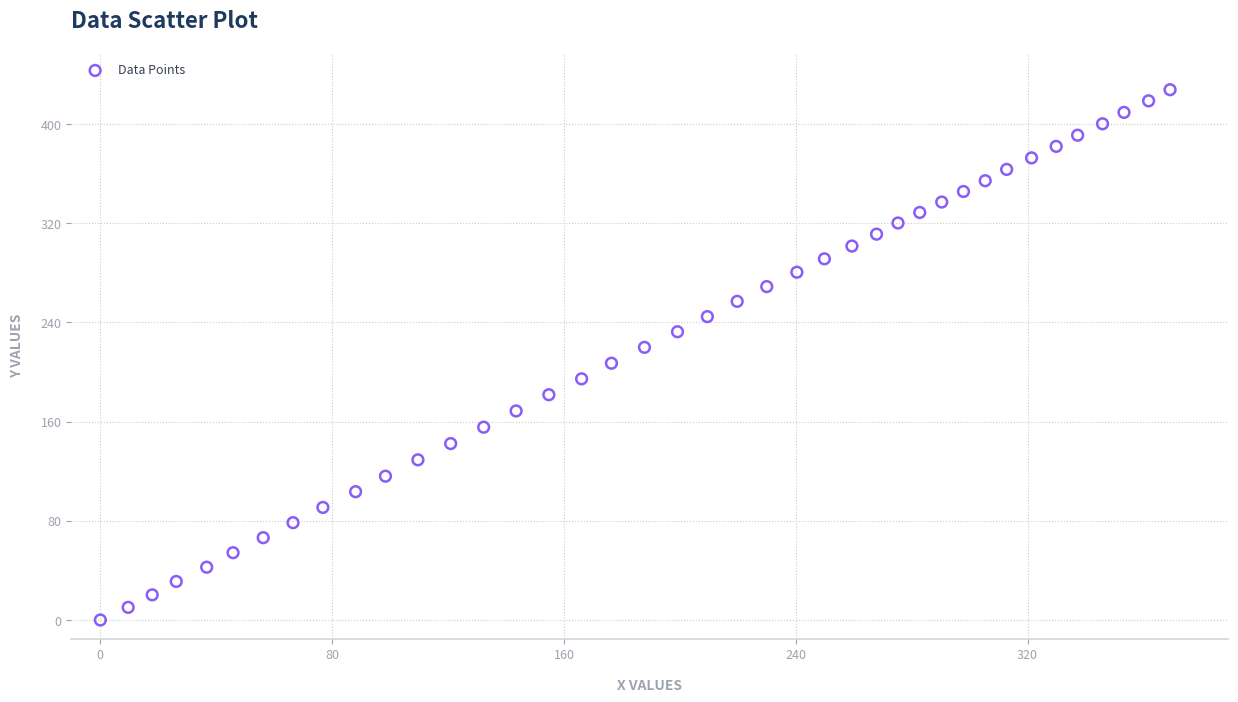

What is the range of X values (max minus min)?

369.2